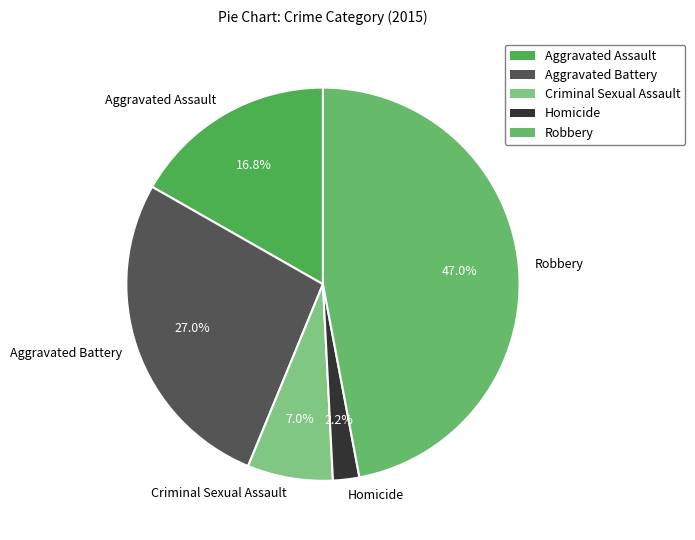

To the nearest percent, what portion does Robbery represent?

47%